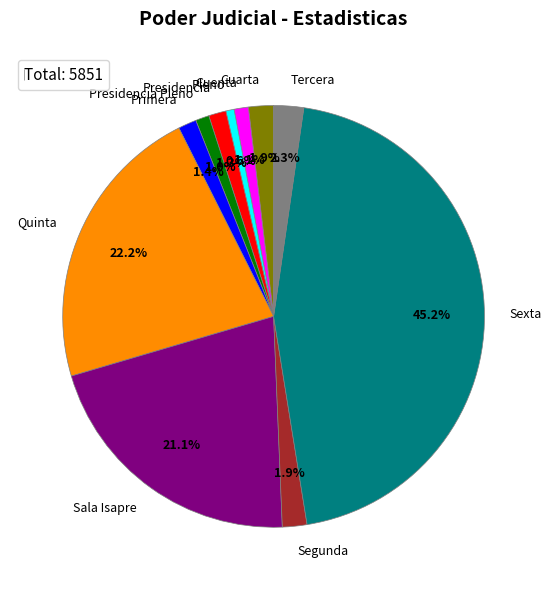

What is the largest slice in the pie chart?

Sexta